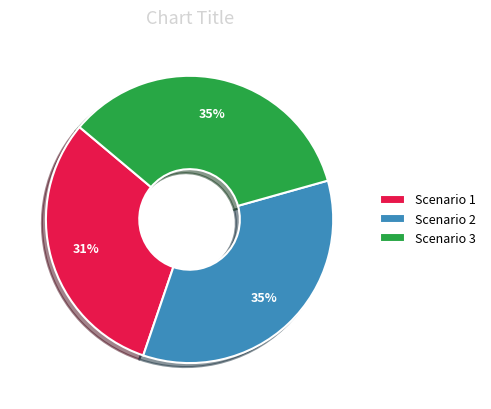

What percentage is the Scenario 1 slice, to the nearest percent?

31%